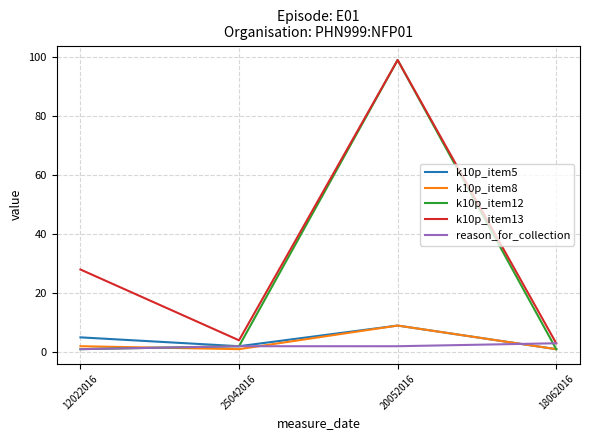

What is the difference between the maximum and minimum values in the reason_for_collection series?

2